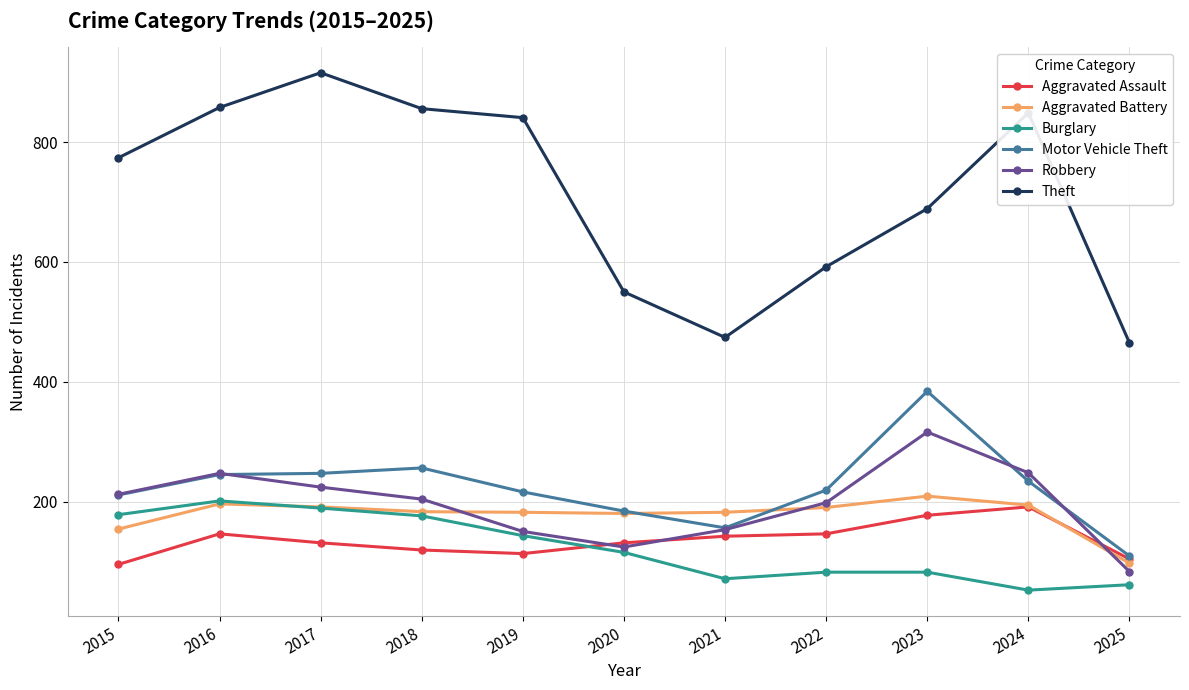

What are all the series names shown in the legend?

Aggravated Assault, Aggravated Battery, Burglary, Motor Vehicle Theft, Robbery, Theft